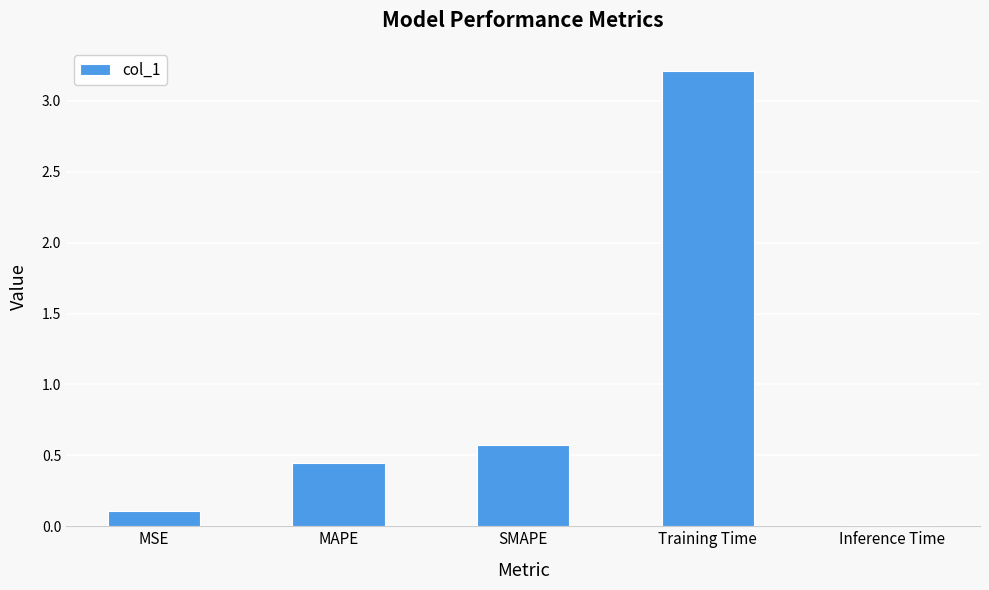

What is the difference between the second highest and minimum values?

0.6